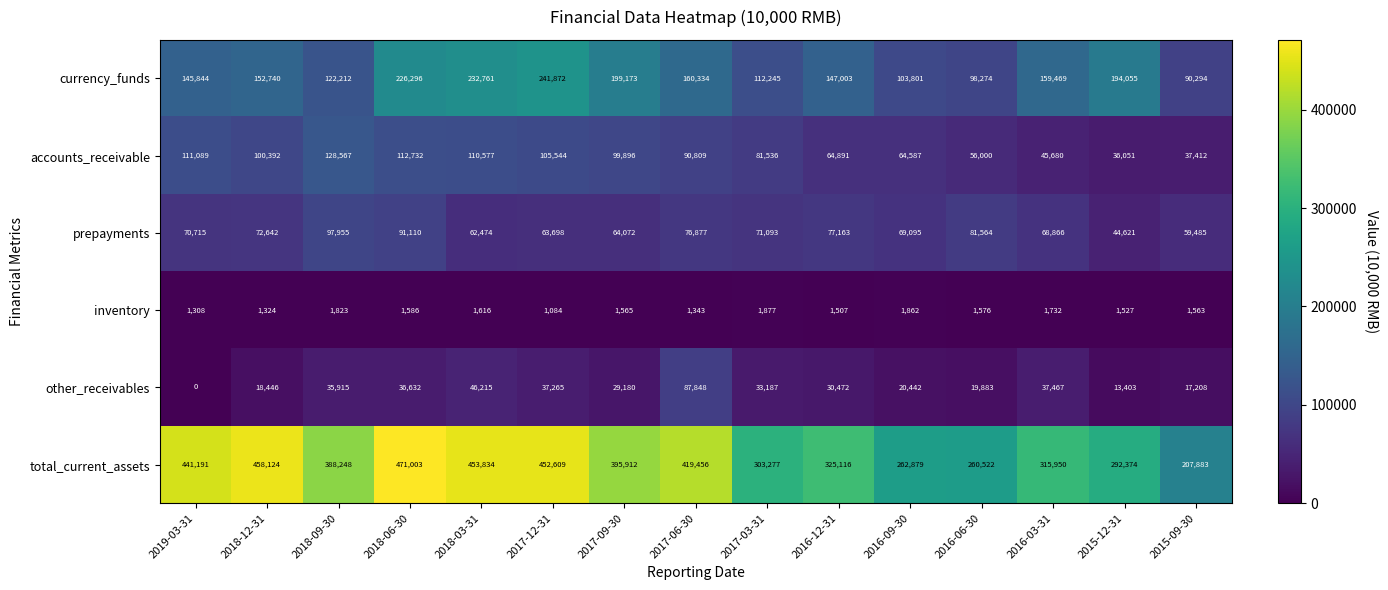

True or false: inventory has a value of 345 at 2015-09-30.

False